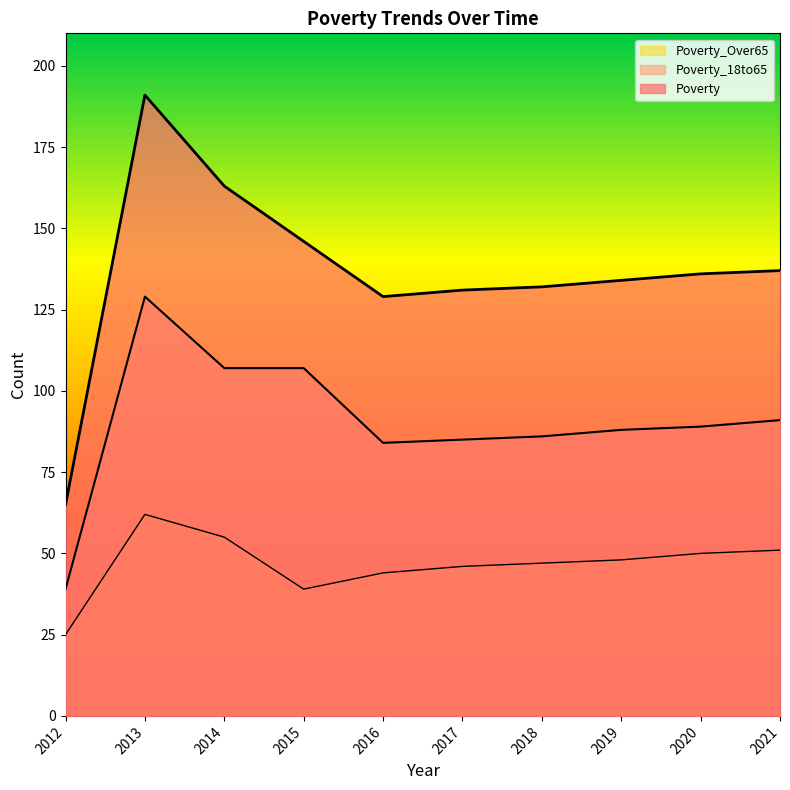

Where is the first local maximum for Poverty?

2013